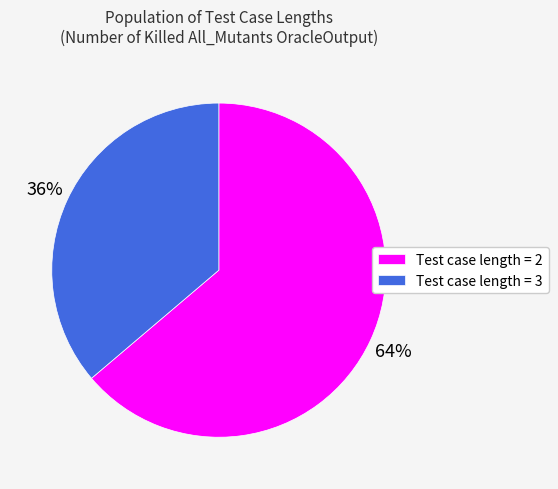

True or false: Test case length = 2 accounts for 56% of the total.

False